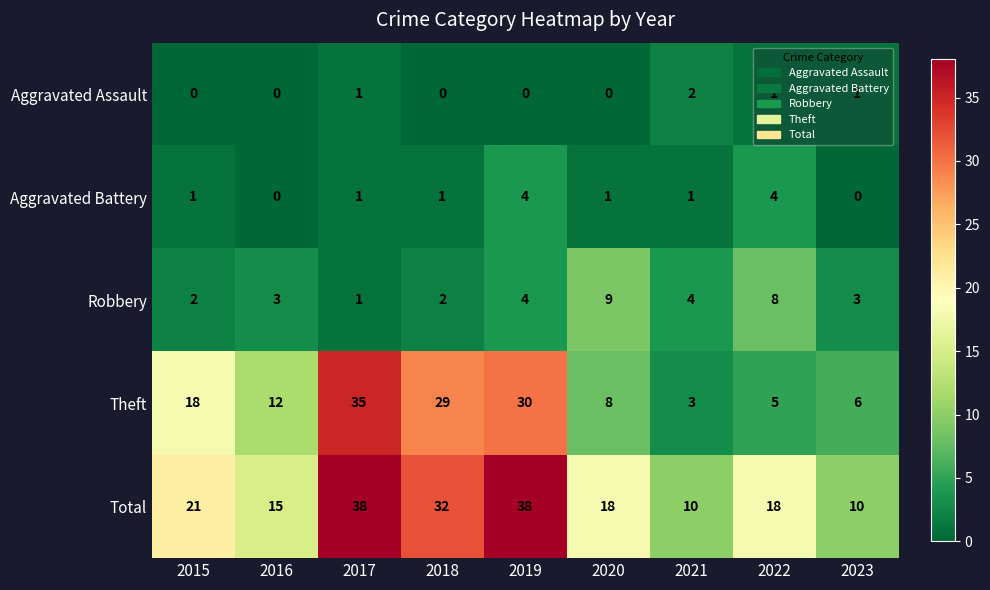

Which series has the largest range (max minus min)?

Theft